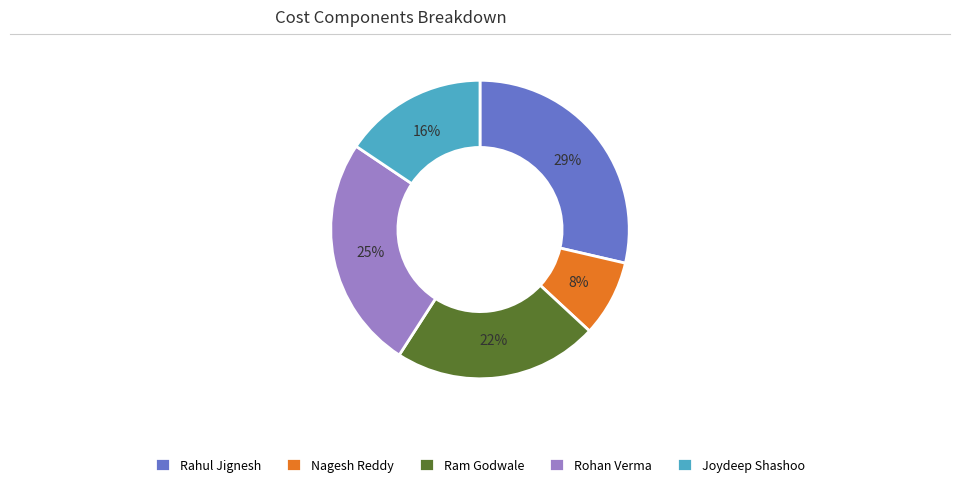

To the nearest percent, what percentage of the pie is Rohan Verma?

25%